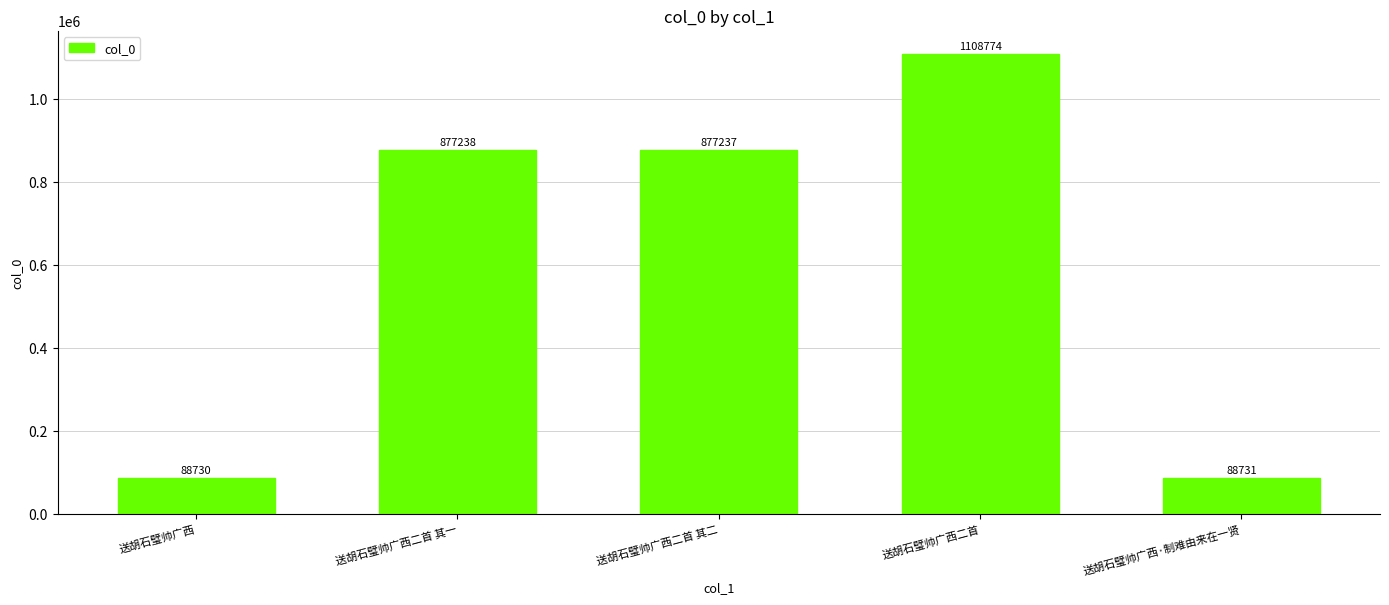

How many bars are there in total?

5